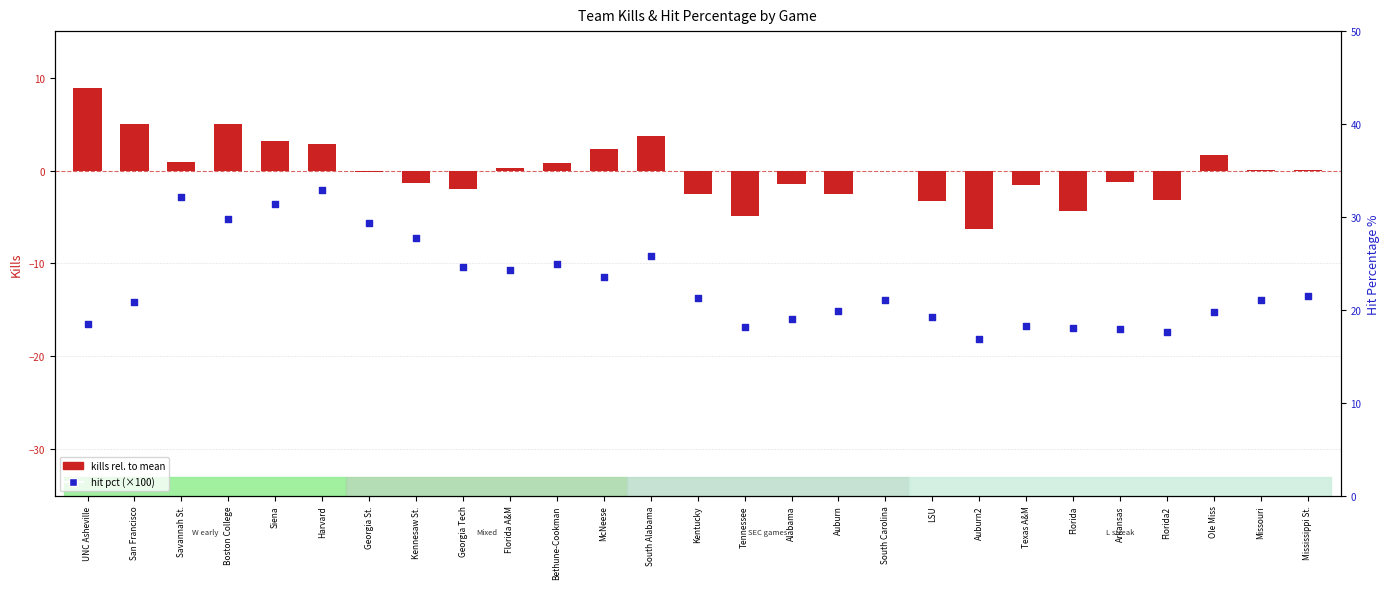

What is the total value across all series at Texas A&M?

16.7